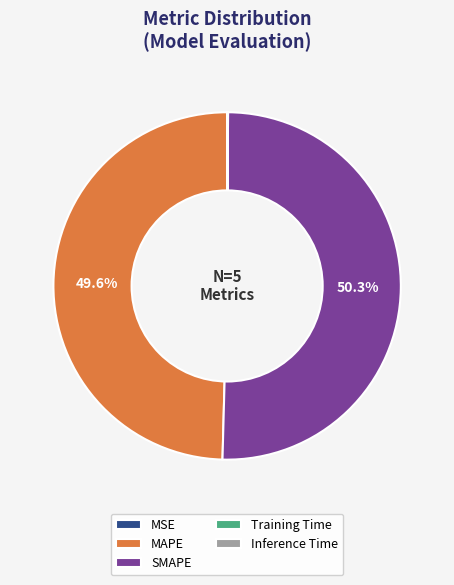

Which category has the biggest portion of the pie?

SMAPE